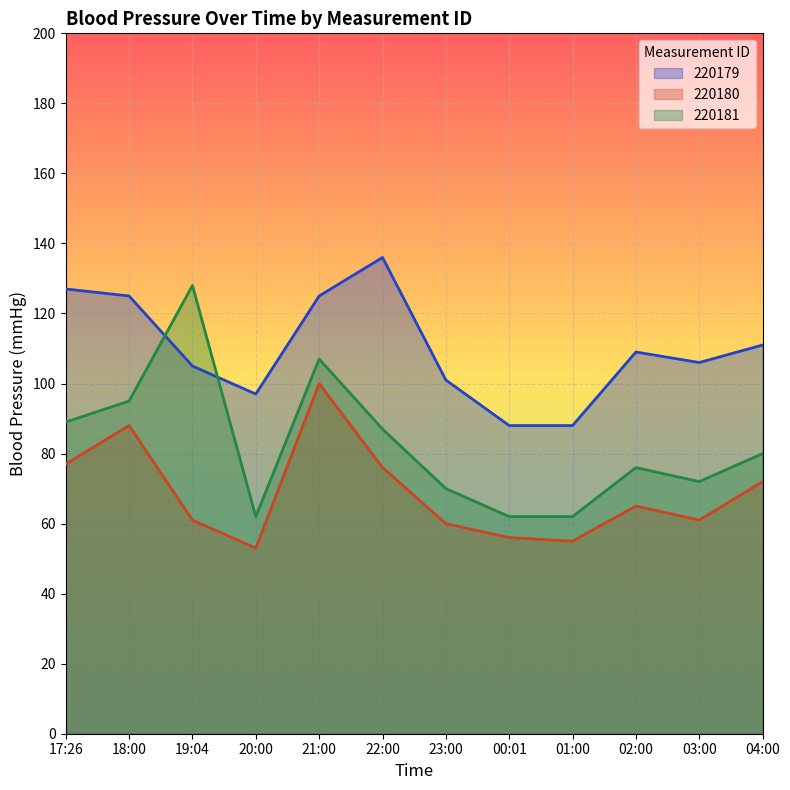

What is the greatest value displayed?

136